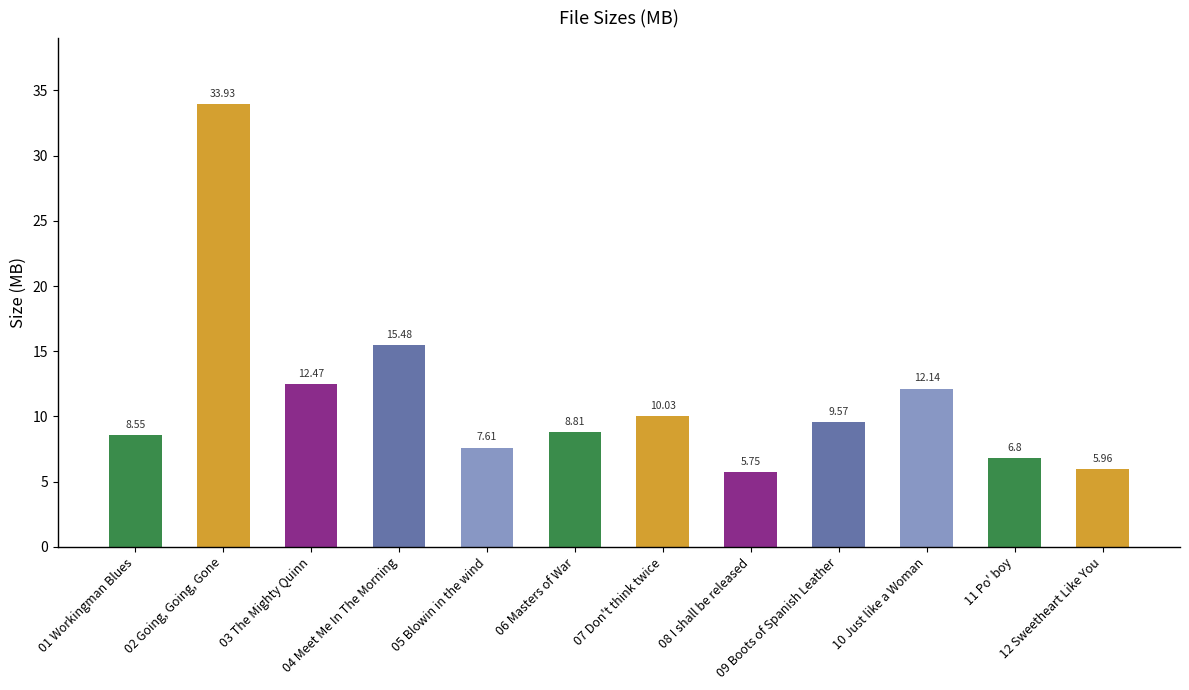

What is the difference between the second highest and minimum values?

9.7